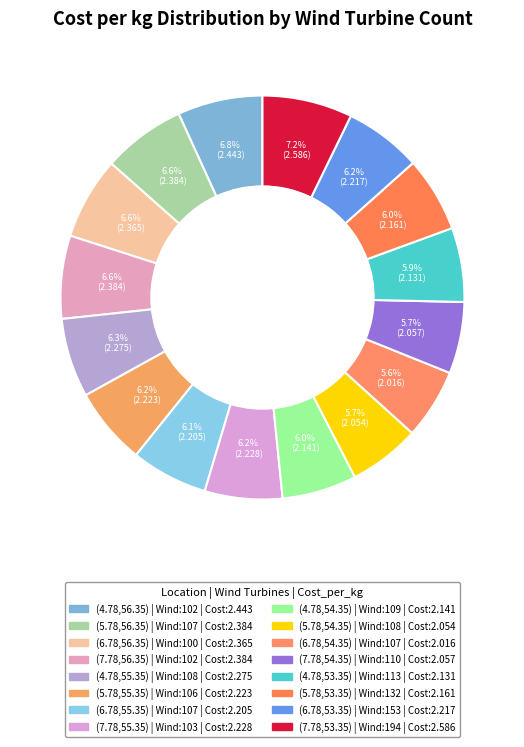

Count the number of slices in the pie.

16